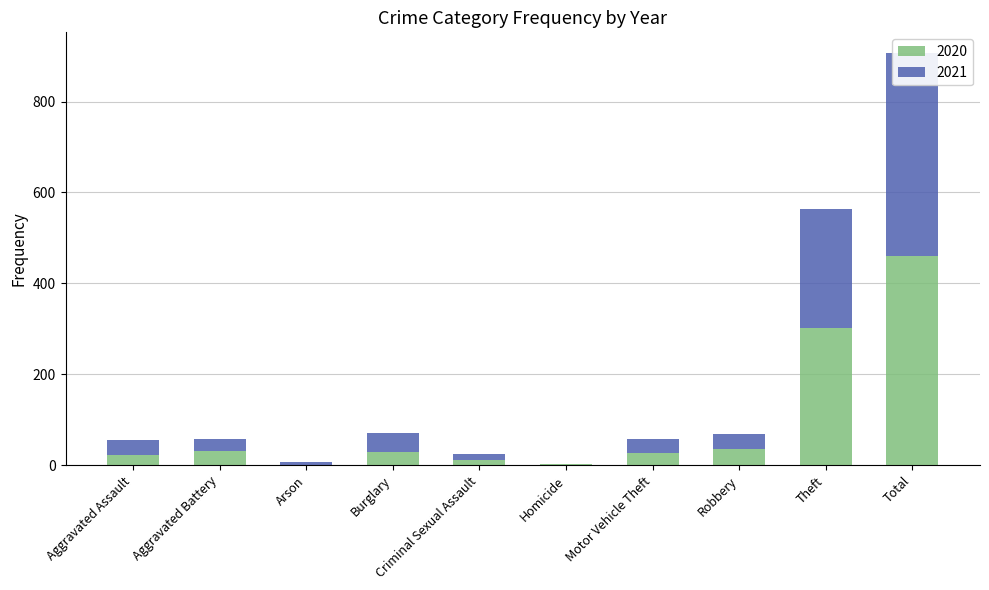

What is the difference between the 2021 values at Motor Vehicle Theft and Homicide?

30